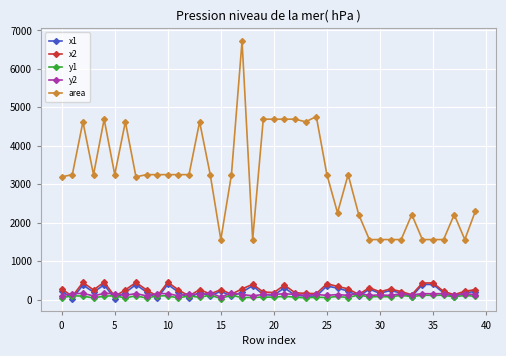

True or false: area and y1 cross at least once.

False